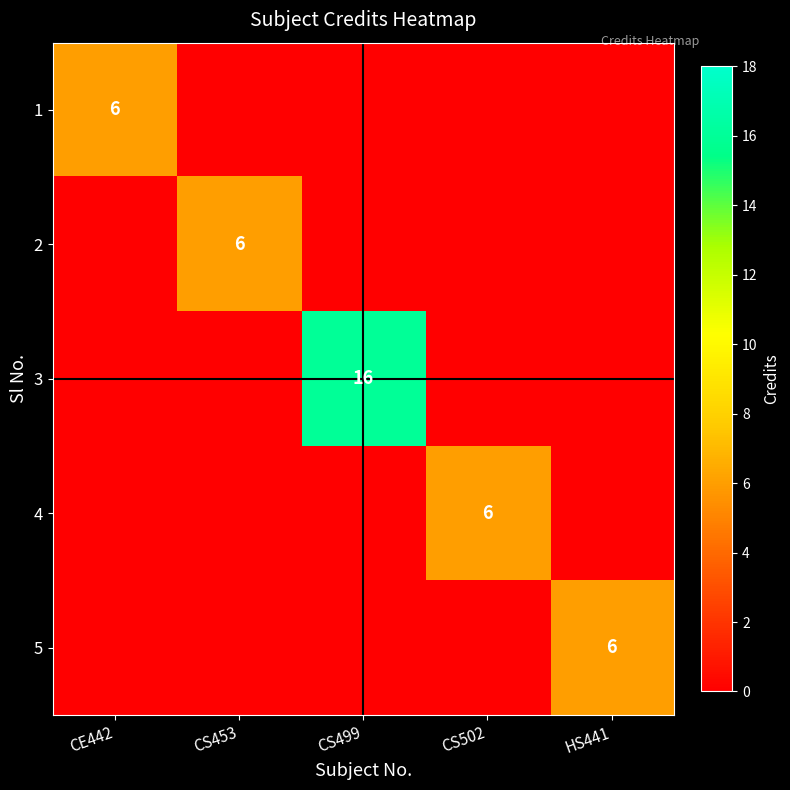

The value of 2 at CS453 is 8. True or false?

False